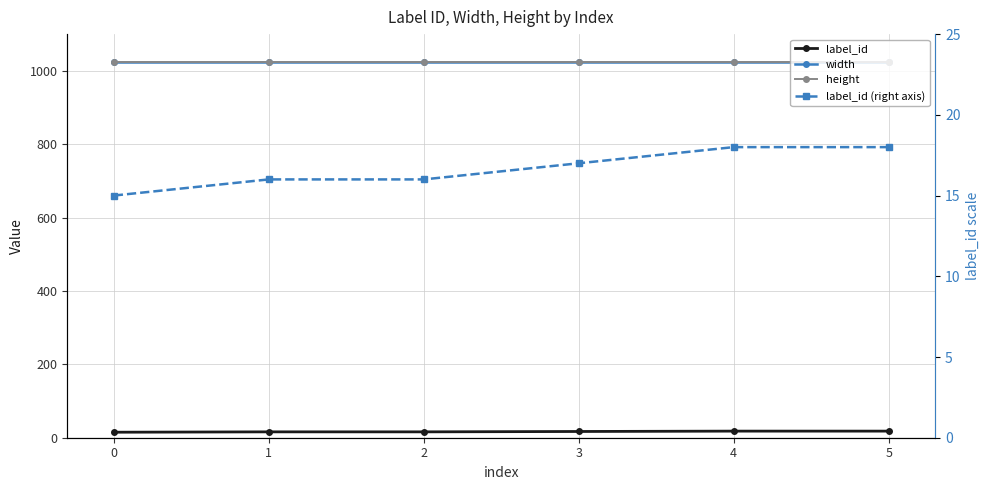

What is the sum of the label_id (right axis) values at 3 and 5?

35